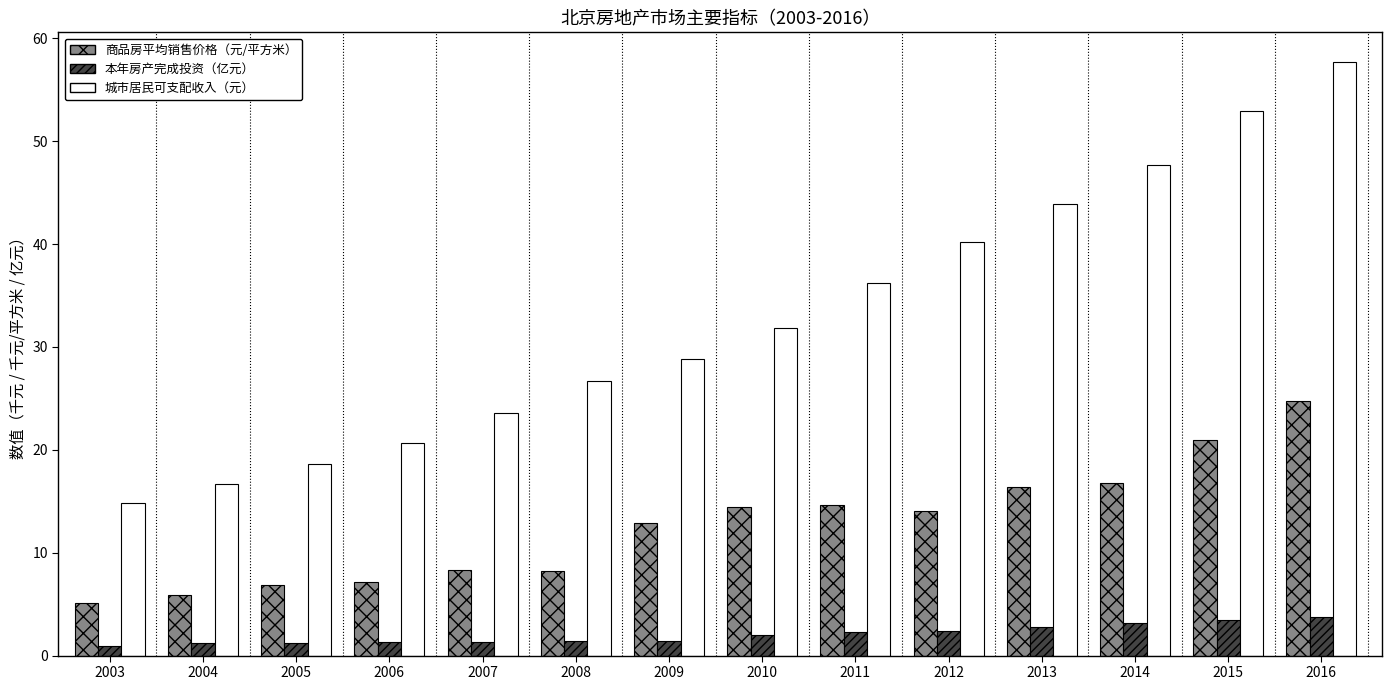

What are all the series names shown in the legend?

商品房平均销售价格（元/平方米）, 本年房产完成投资（亿元）, 城市居民可支配收入（元）